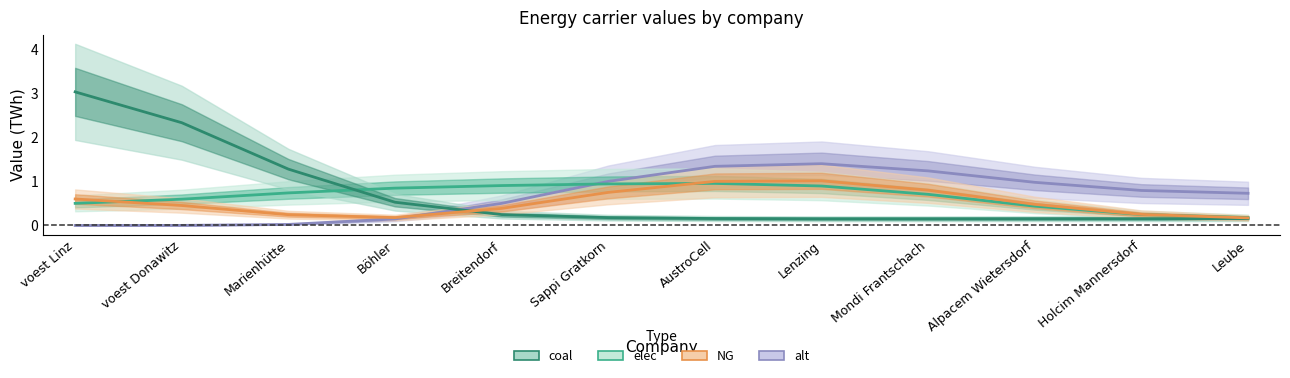

What is the value of the elec point at the 2nd from the left?

0.6